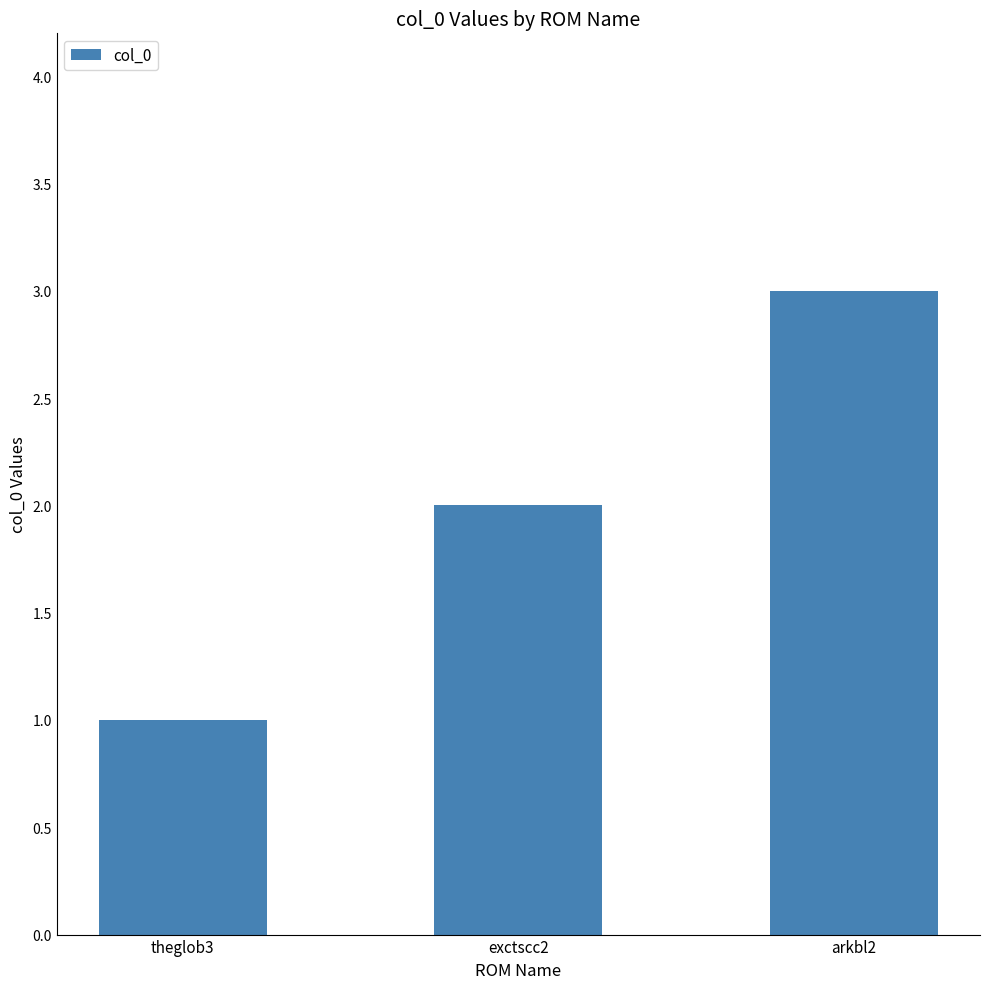

What is the label of the 2nd bar from the left?

exctscc2